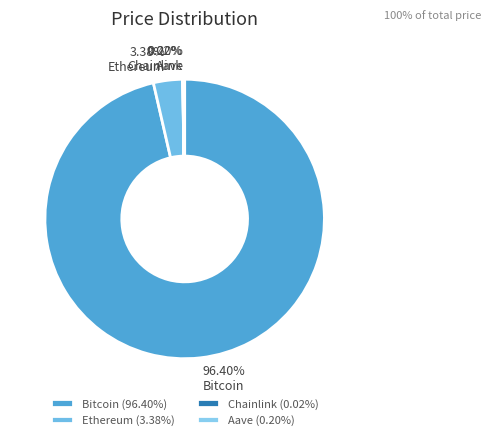

Is the sum of Aave and Chainlink greater than half?

No